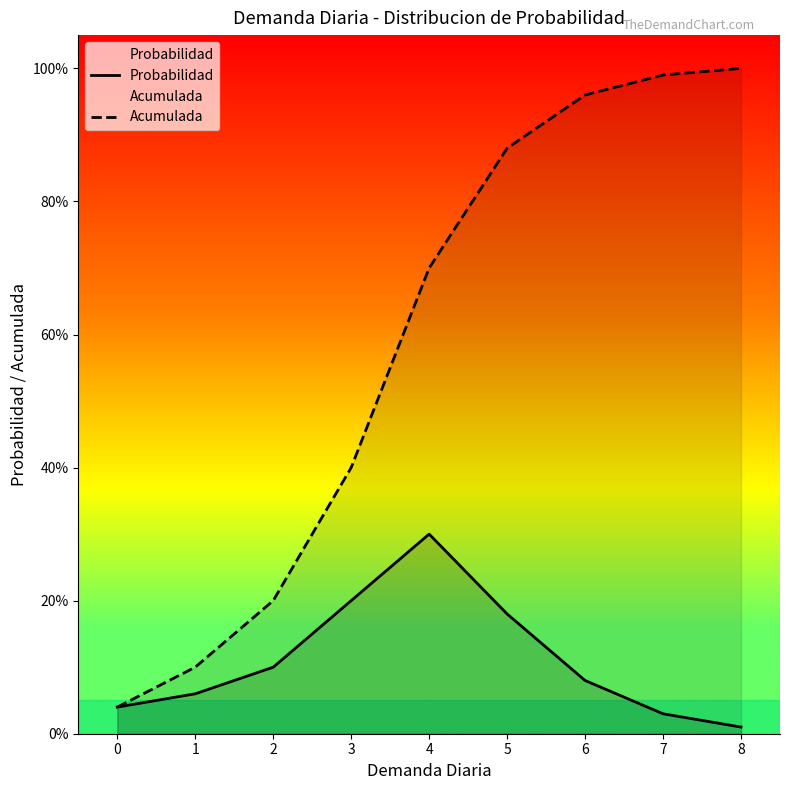

Reading left to right, extract all data points from this chart.

Probabilidad: 0.0	0.1	0.1	0.2	0.3	0.2	0.1	0.0	0.0
Acumulada: 0.0	0.1	0.2	0.4	0.7	0.9	1.0	1.0	1.0